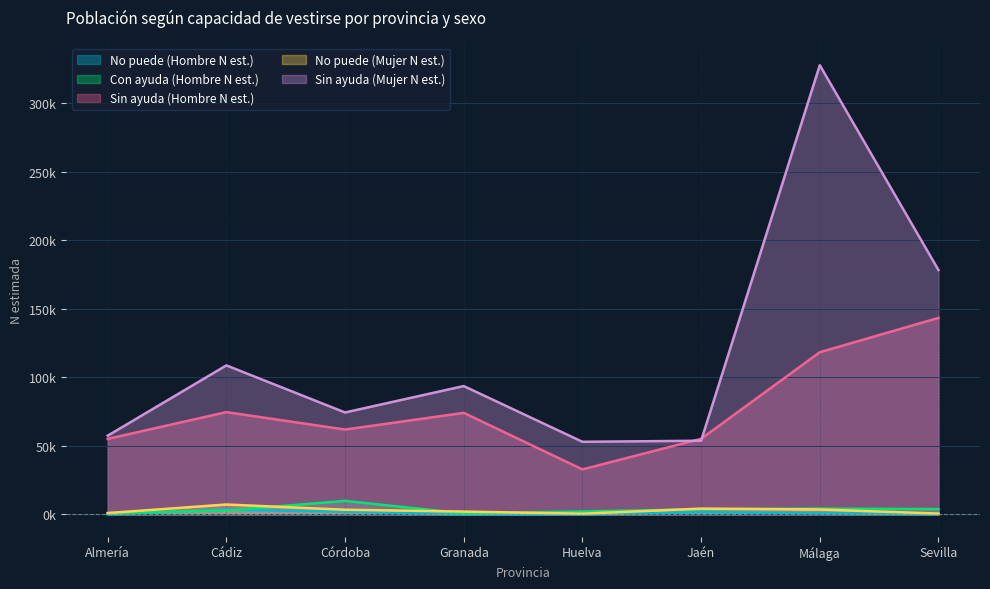

What is the difference between the maximum and second lowest values in the No puede (Mujer N est.) series?

6.6